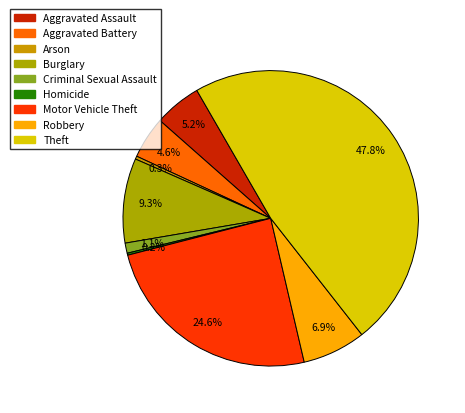

How much of the chart is everything except Theft?

52.2%